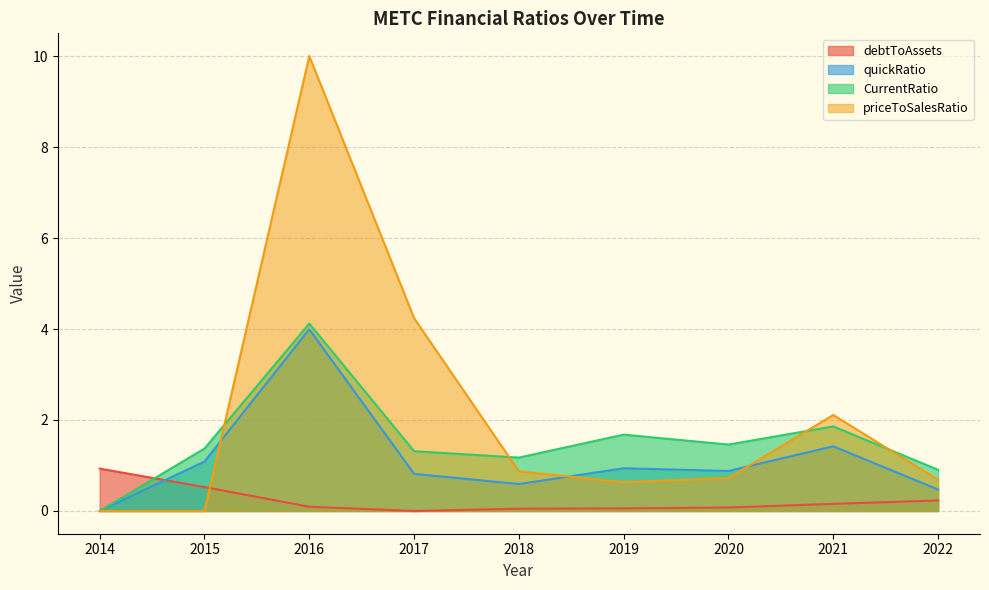

At which label does debtToAssets reach its peak?

2014